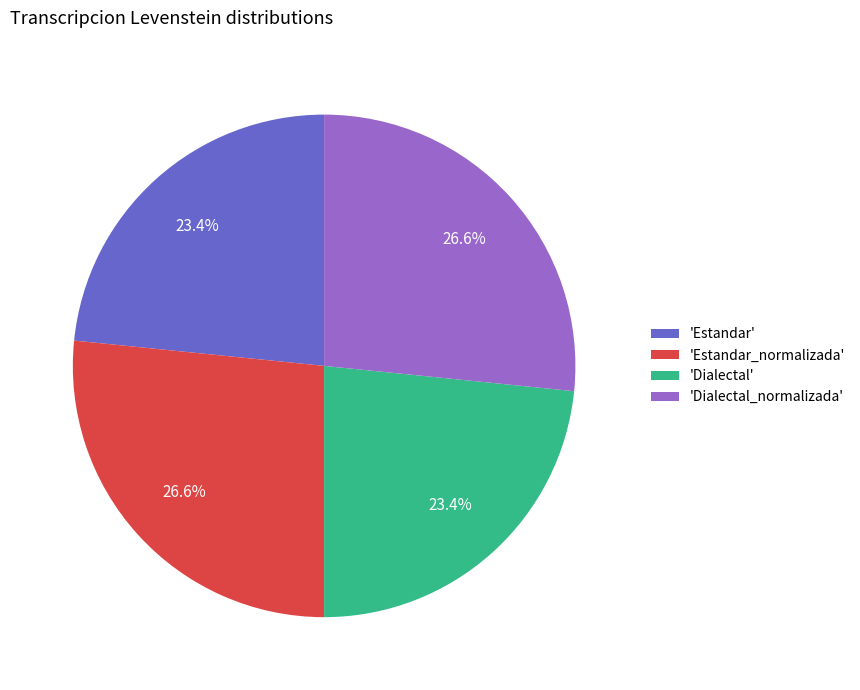

Between 'Dialectal' and 'Estandar_normalizada', which is larger?

'Estandar_normalizada'